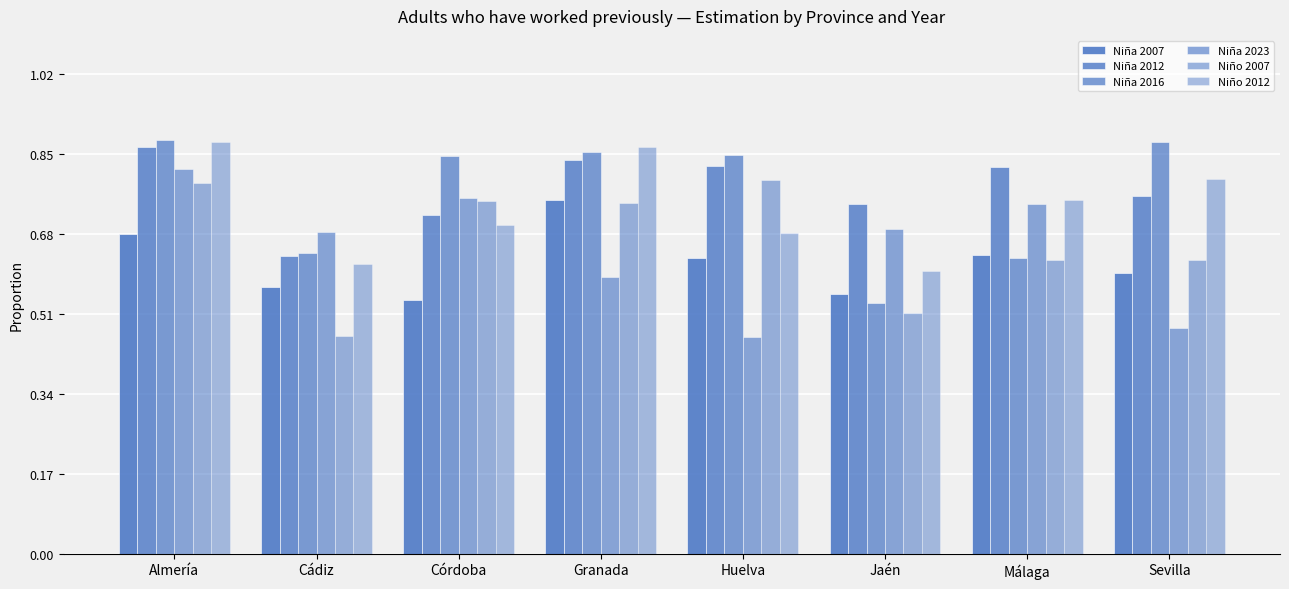

How many bars are there in total?

48